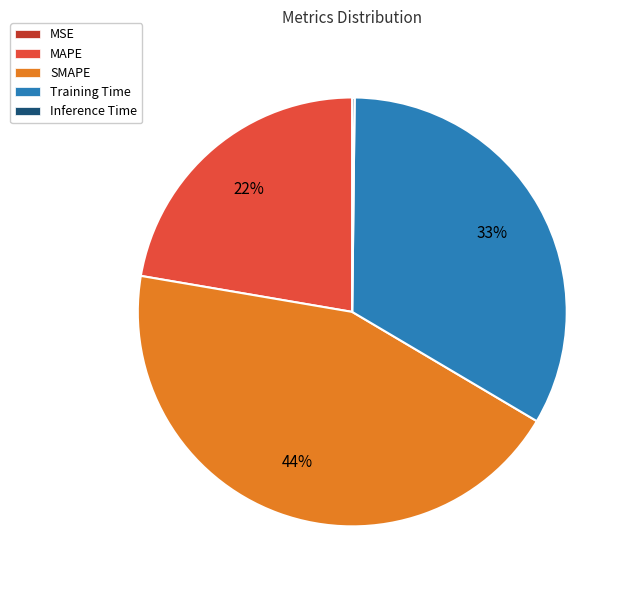

To the nearest percent, what is the difference between the largest and smallest slice percentages?

44%